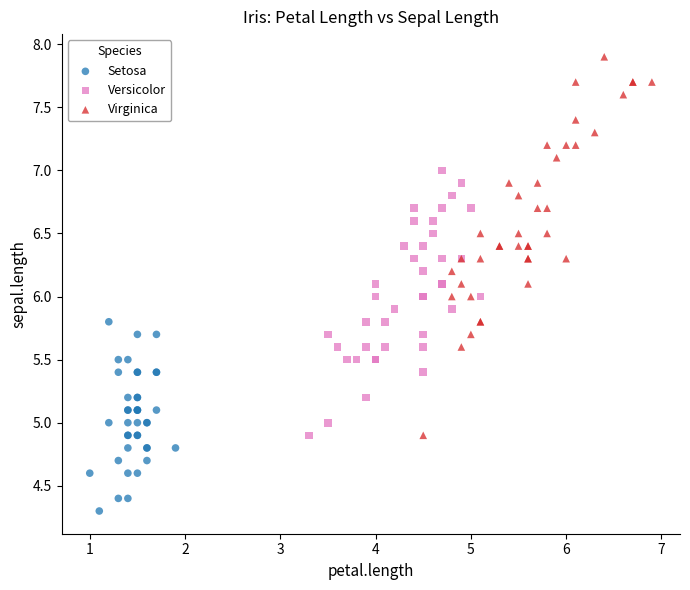

Which series reaches the maximum Y coordinate?

Virginica